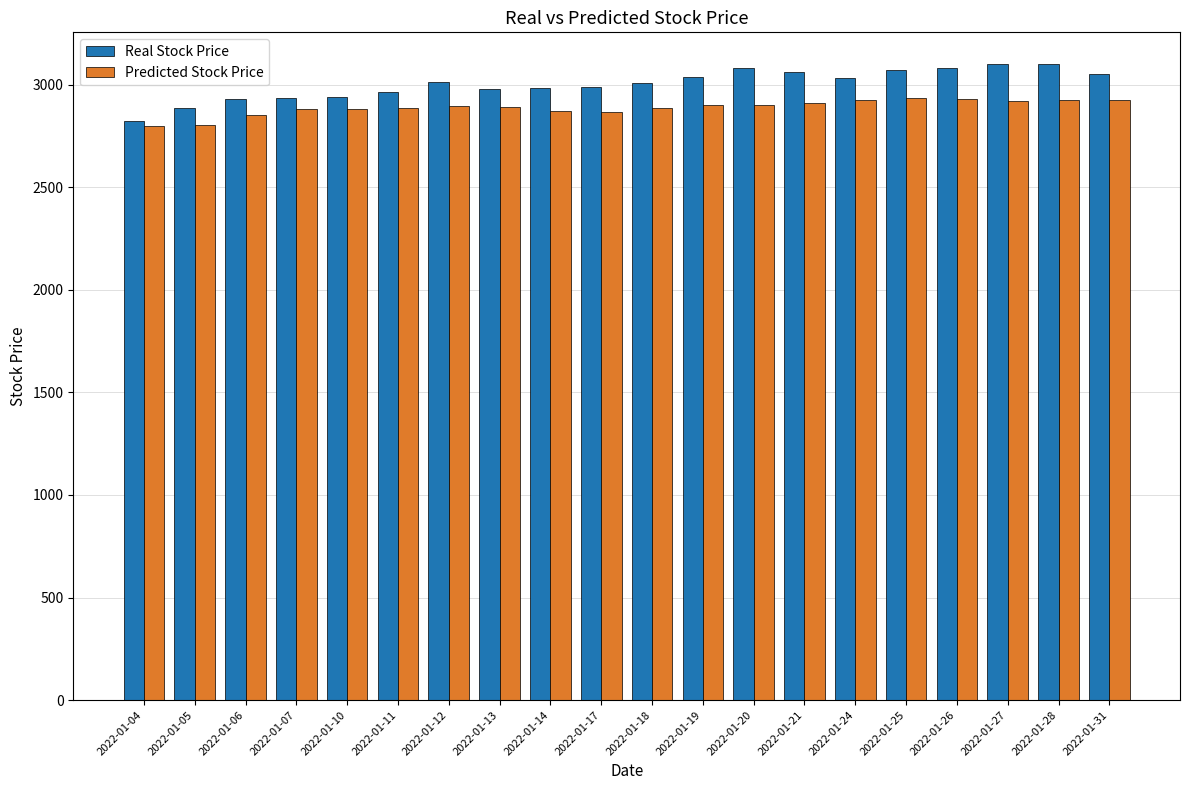

What is the difference between the Real Stock Price values at 2022-01-19 and 2022-01-06?

107.0